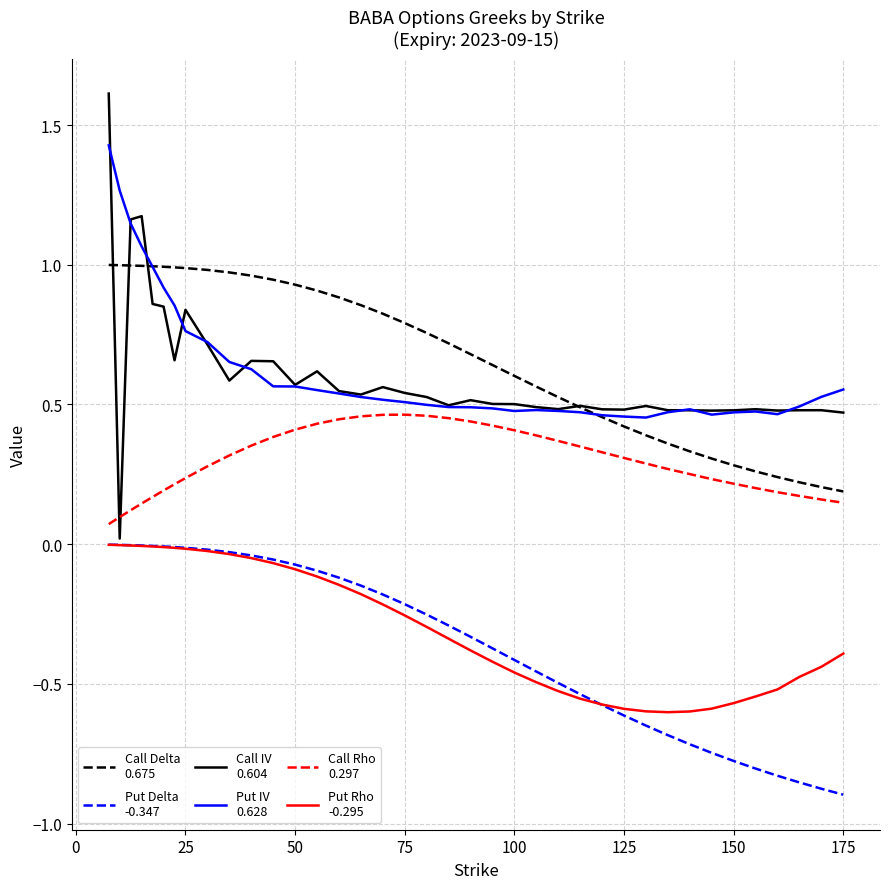

What is the greatest value displayed?

1.6